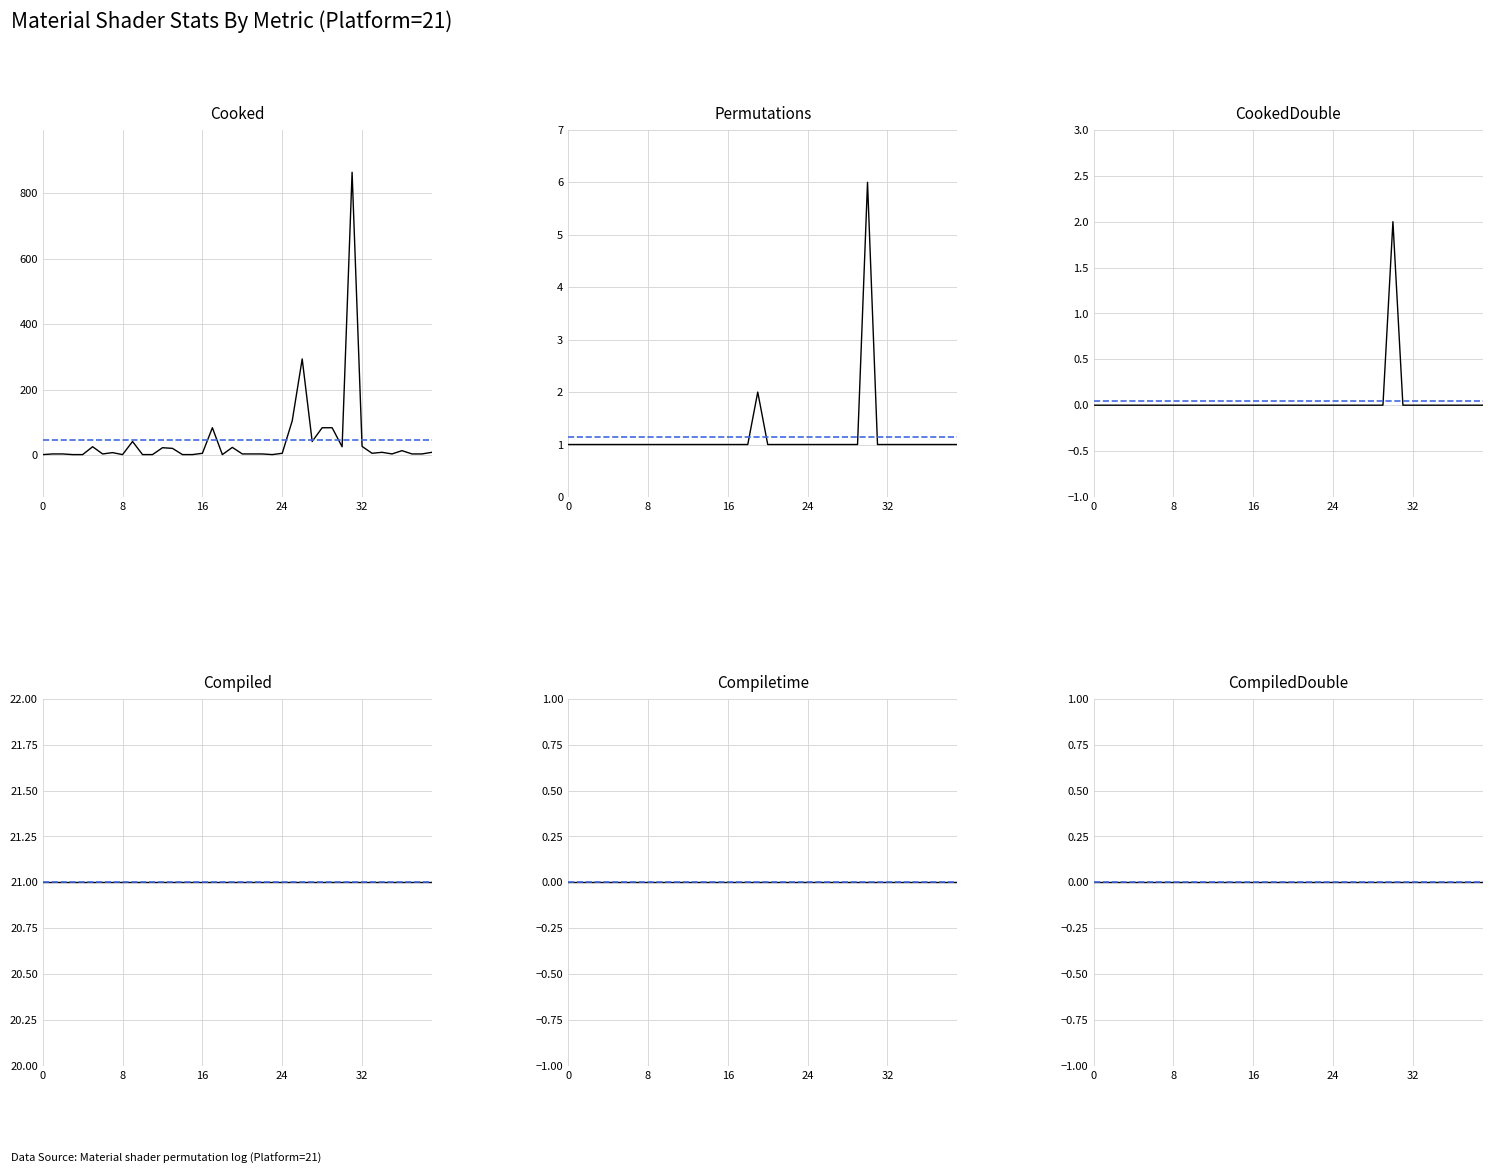

Is the value of CompiledDouble at 24 greater than the value of Compiled at 8?

No